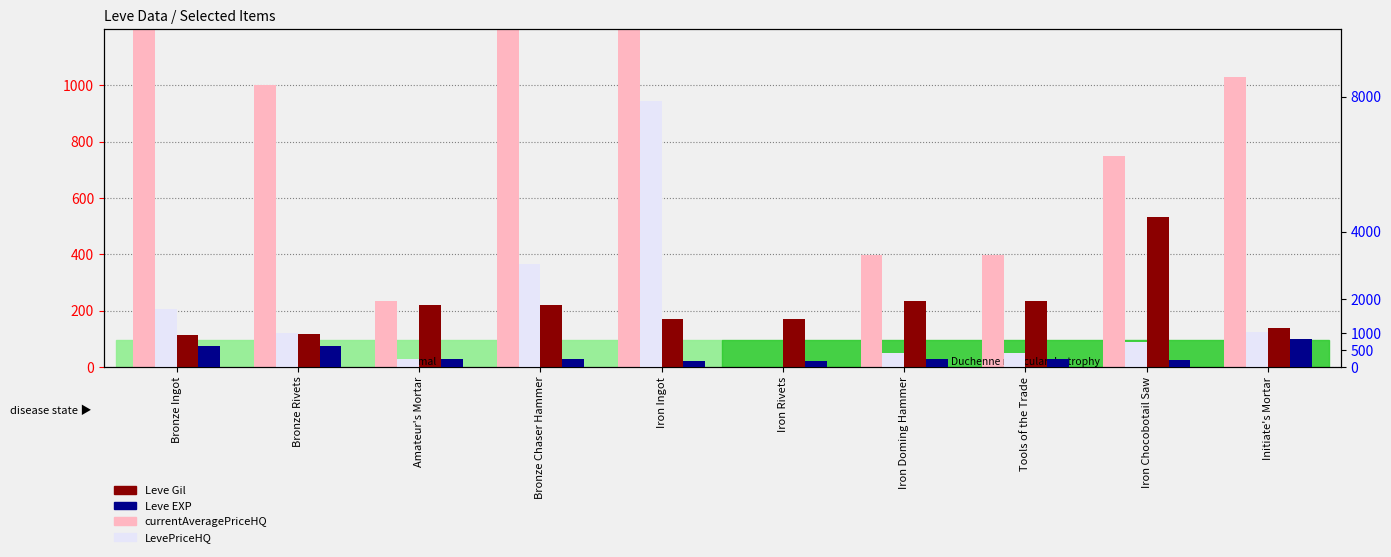

At which category does the chart reach its minimum across all series?

Iron Rivets